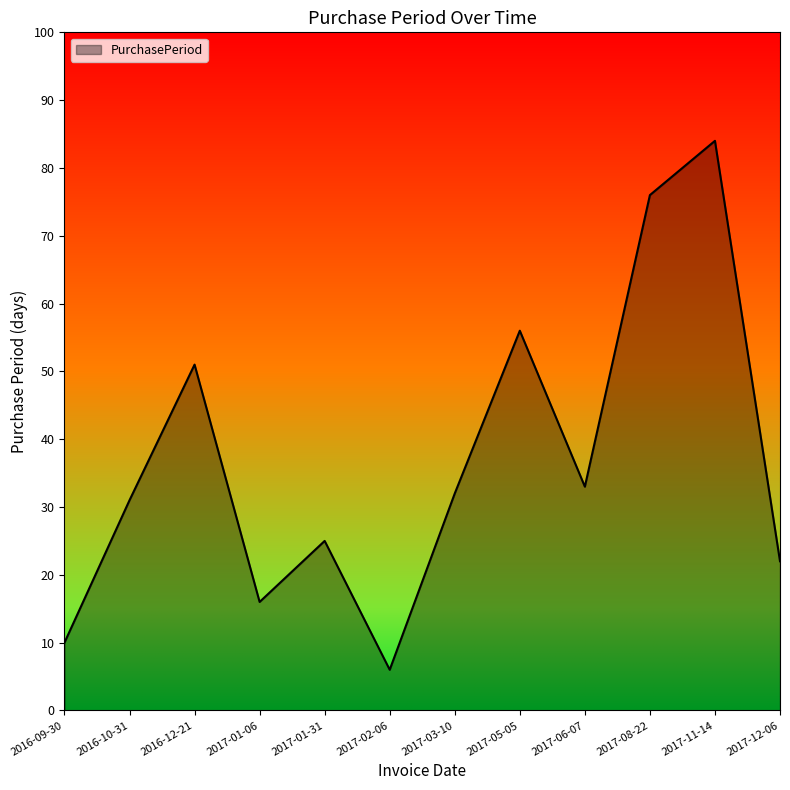

At which label does the data first exceed 32?

2016-12-21